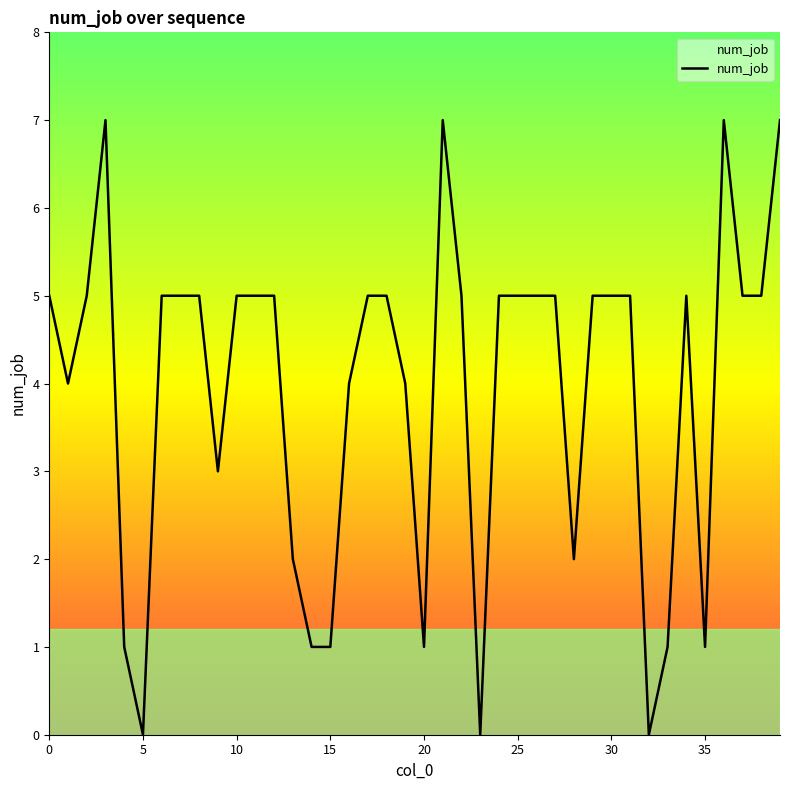

What is the greatest value displayed?

7